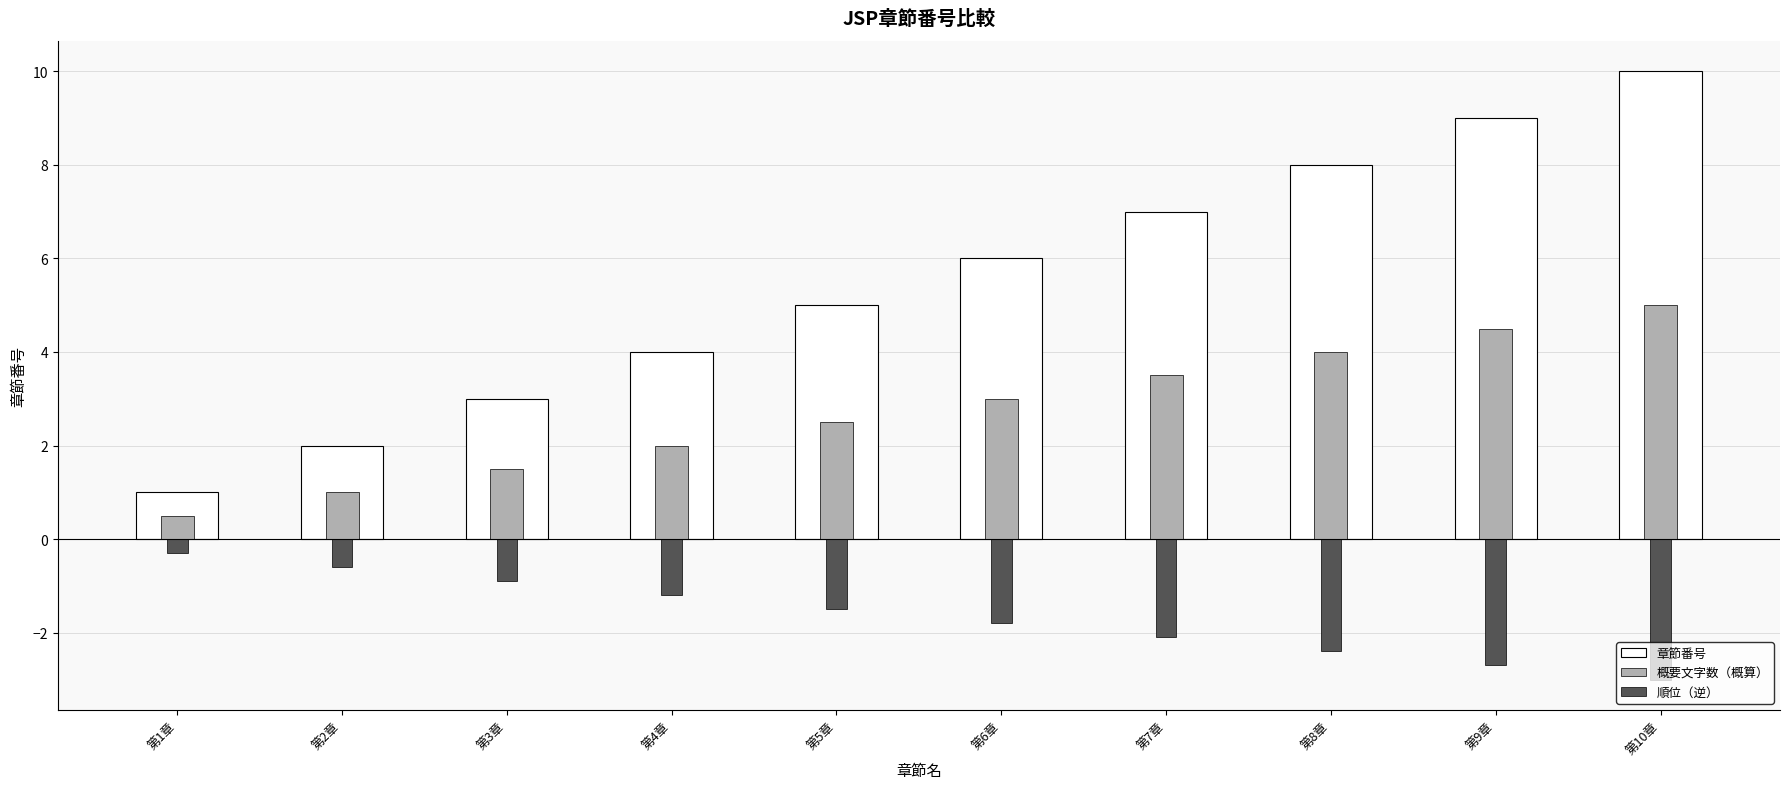

Reading right to left, transcribe all the data shown in this chart.

章節番号: 第10章=10.0	第9章=9.0	第8章=8.0	第7章=7.0	第6章=6.0	第5章=5.0	第4章=4.0	第3章=3.0	第2章=2.0	第1章=1.0
概要文字数（概算）: 第10章=5.0	第9章=4.5	第8章=4.0	第7章=3.5	第6章=3.0	第5章=2.5	第4章=2.0	第3章=1.5	第2章=1.0	第1章=0.5
順位（逆）: 第10章=-3.0	第9章=-2.7	第8章=-2.4	第7章=-2.1	第6章=-1.8	第5章=-1.5	第4章=-1.2	第3章=-0.9	第2章=-0.6	第1章=-0.3